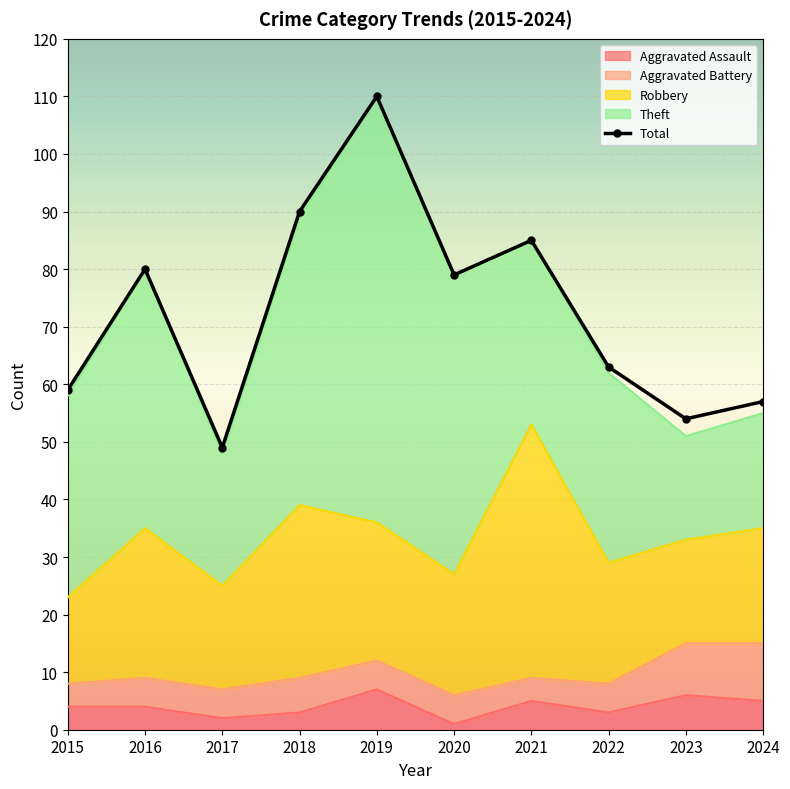

How many lines are shown in the chart?

5